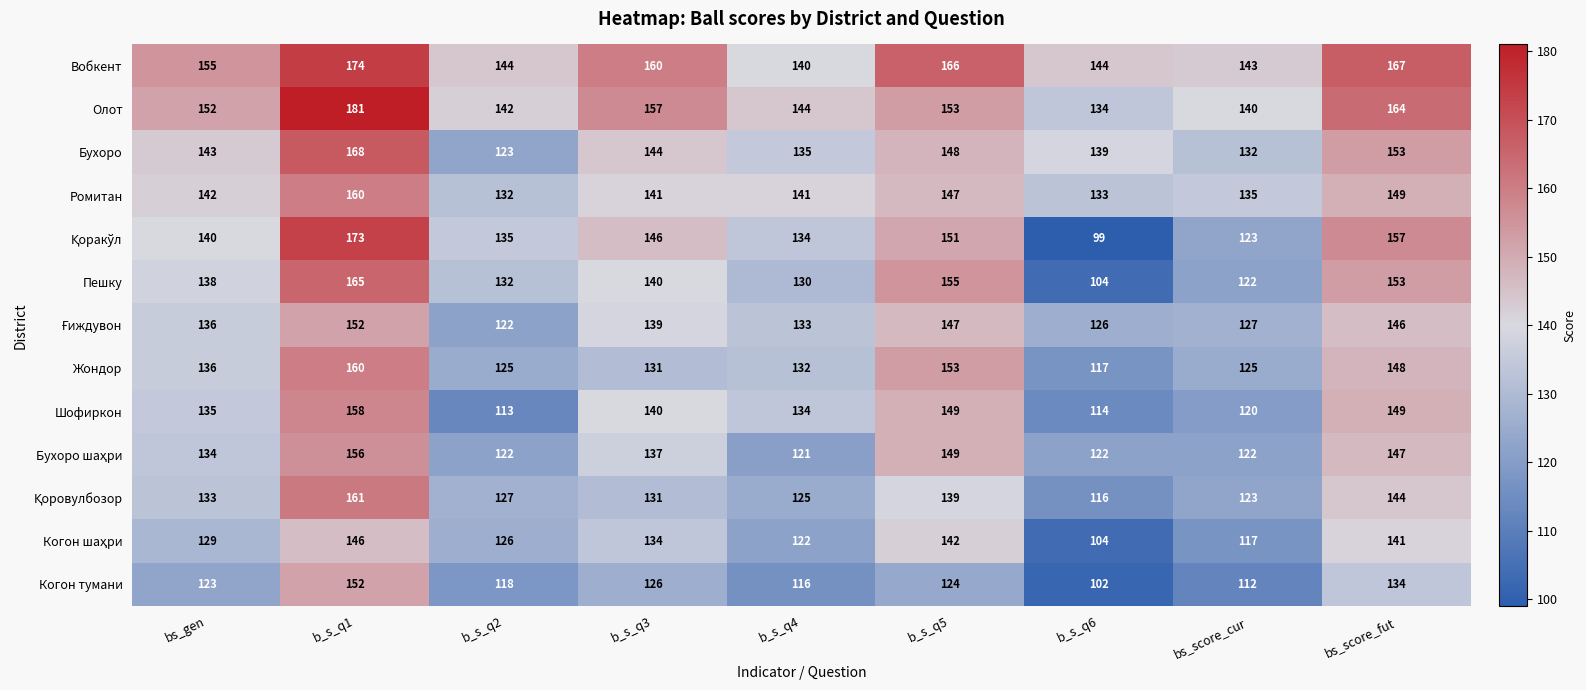

What is the difference between the highest and lowest values at b_s_q6?

45